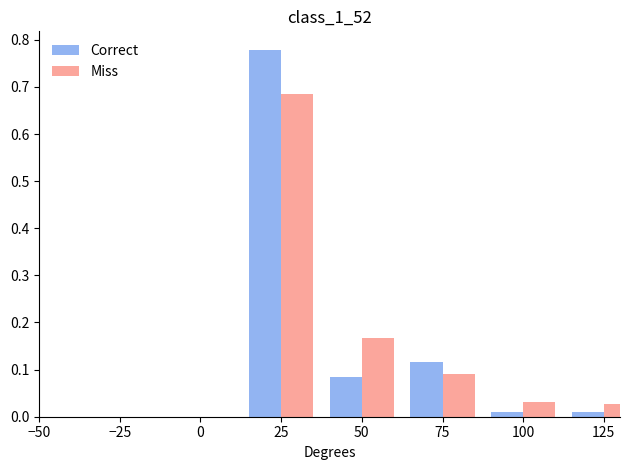

Rank the series by their maximum value, from lowest to highest.

Miss, Correct